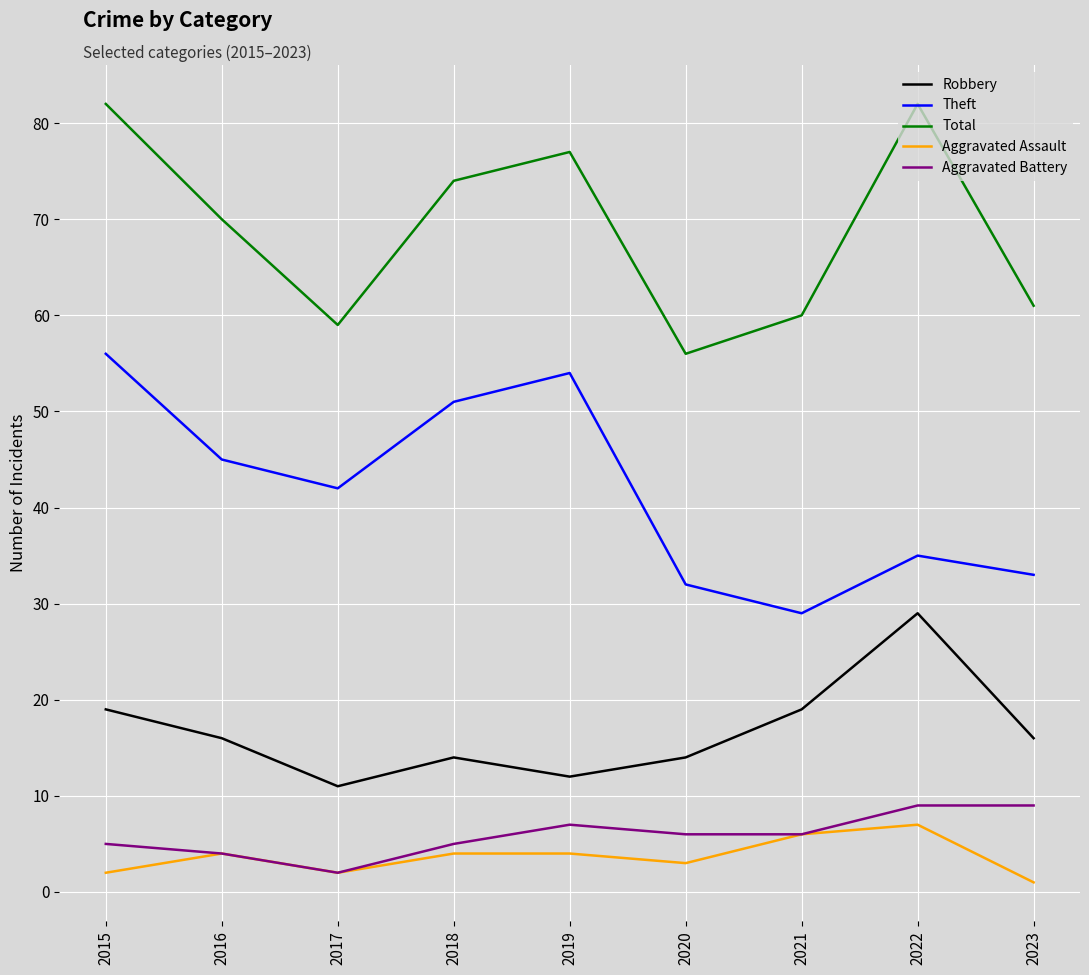

Reading right to left, extract all data points from this chart.

Robbery: 2023=16	2022=29	2021=19	2020=14	2019=12	2018=14	2017=11	2016=16	2015=19
Theft: 2023=33	2022=35	2021=29	2020=32	2019=54	2018=51	2017=42	2016=45	2015=56
Total: 2023=61	2022=82	2021=60	2020=56	2019=77	2018=74	2017=59	2016=70	2015=82
Aggravated Assault: 2023=1	2022=7	2021=6	2020=3	2019=4	2018=4	2017=2	2016=4	2015=2
Aggravated Battery: 2023=9	2022=9	2021=6	2020=6	2019=7	2018=5	2017=2	2016=4	2015=5